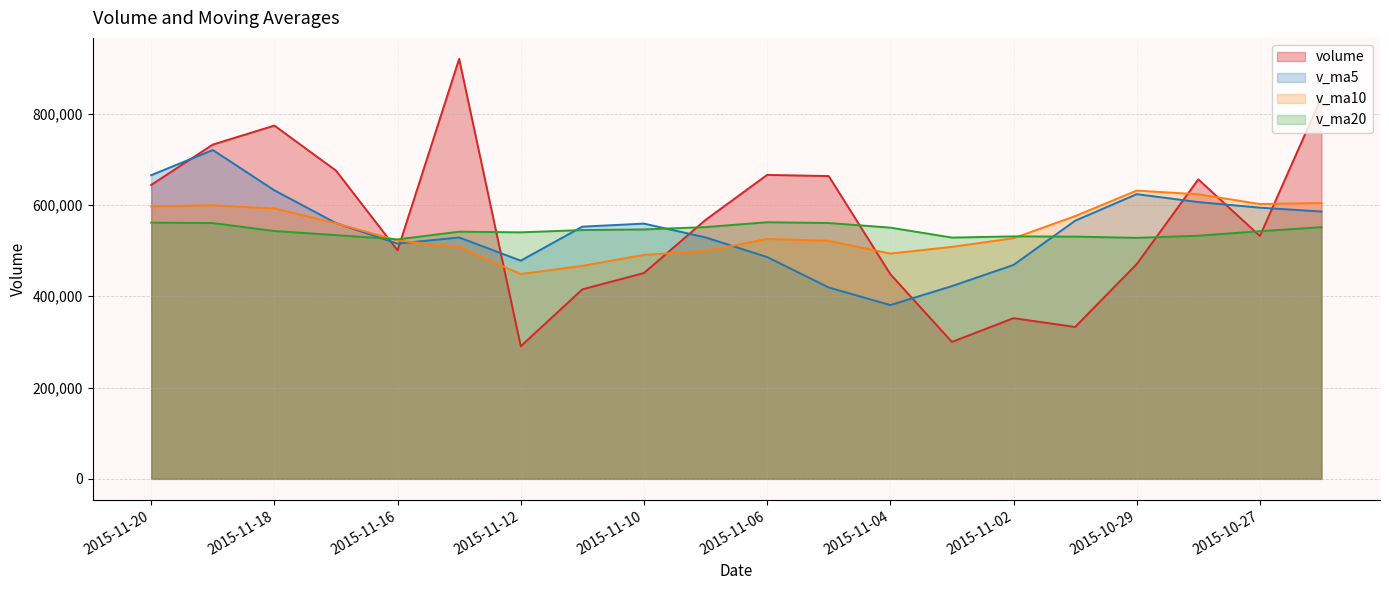

In v_ma10, how many points are higher than both neighbors (excluding endpoints)?

3